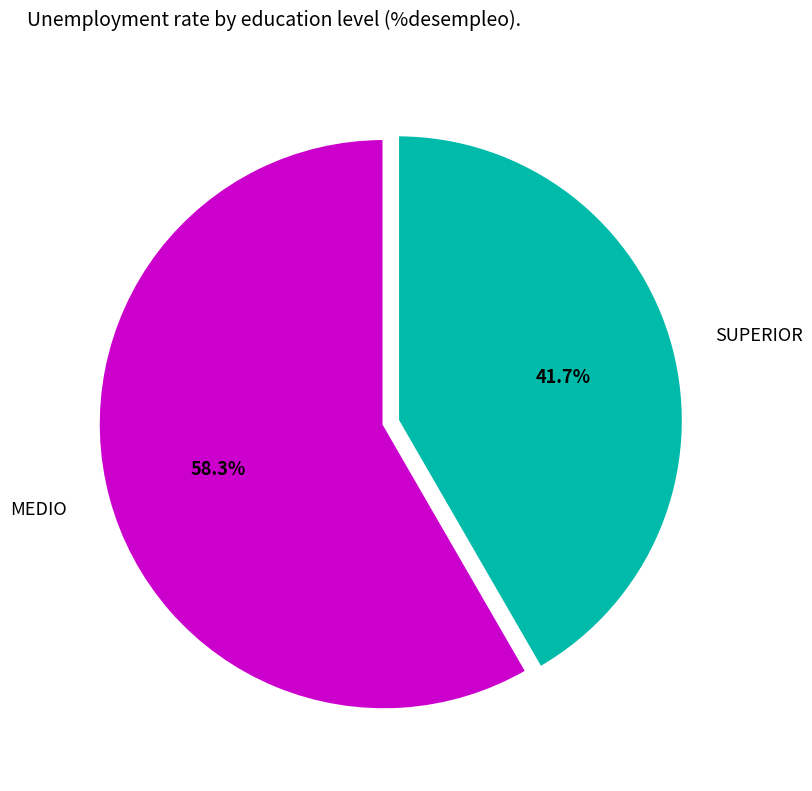

What percentage is the MEDIO slice, to the nearest percent?

58%